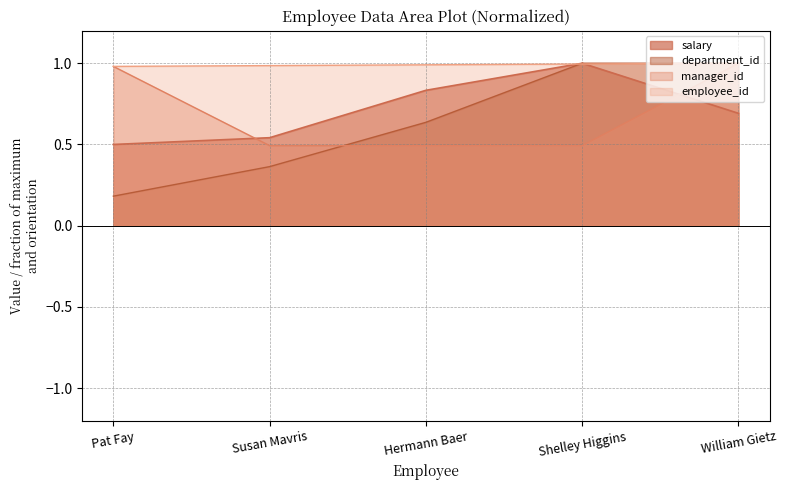

How many lines are shown in the chart?

4